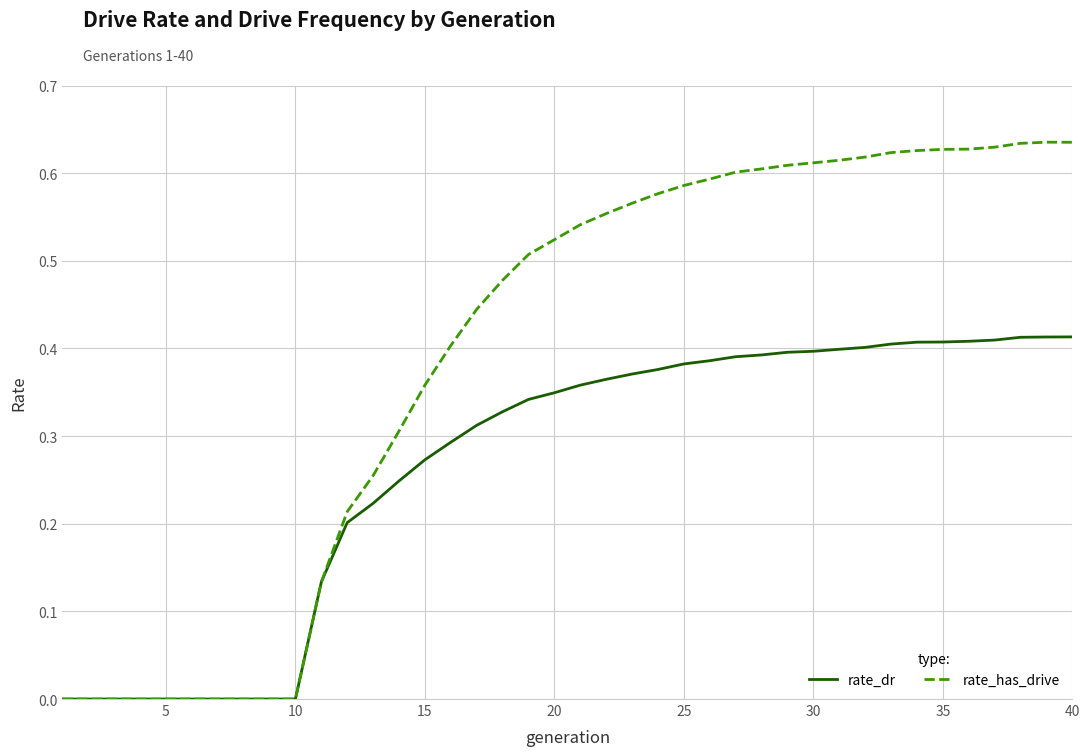

List the series in order of their overall mean, highest first.

rate_has_drive, rate_dr